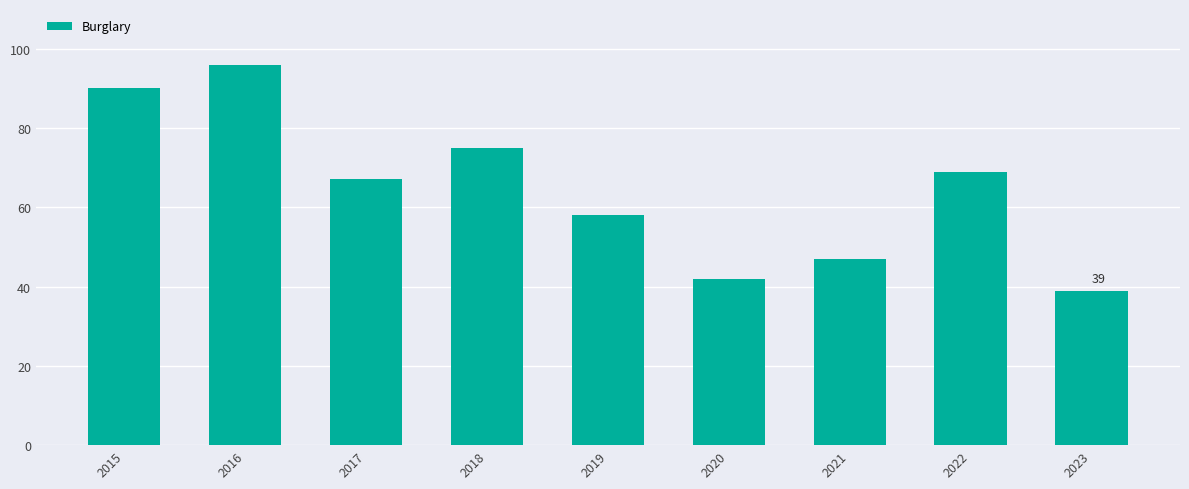

The value at 2015 is 147. True or false?

False